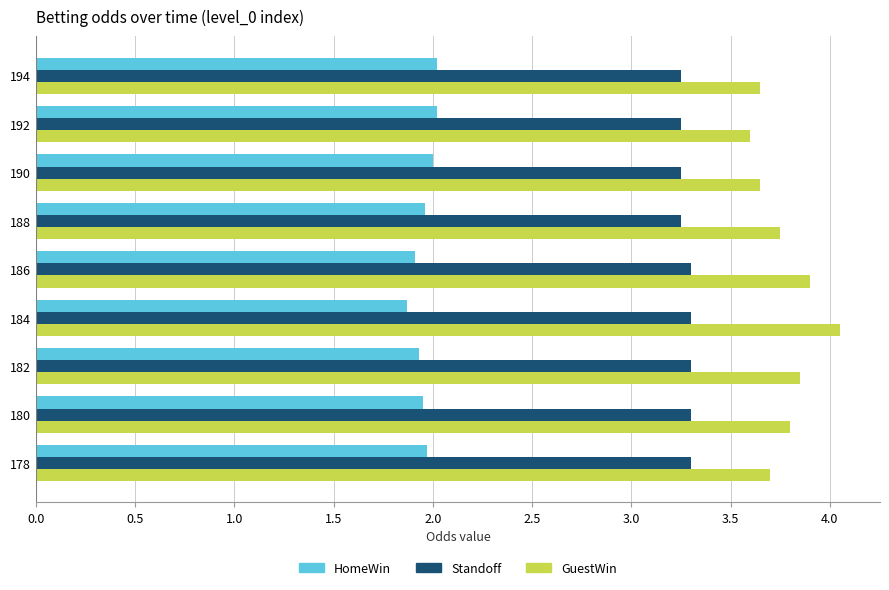

Which series has the widest spread of values?

GuestWin